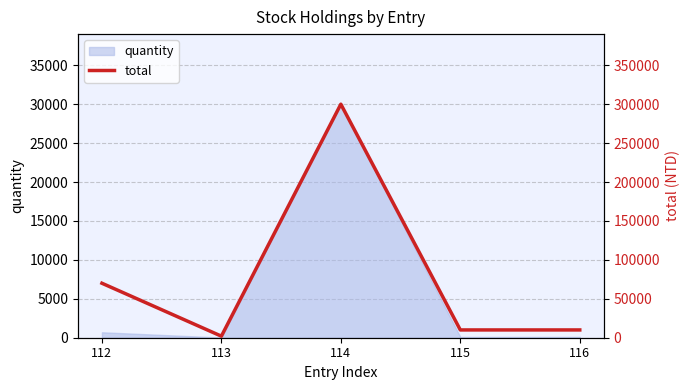

What is the sum of all values?

392000